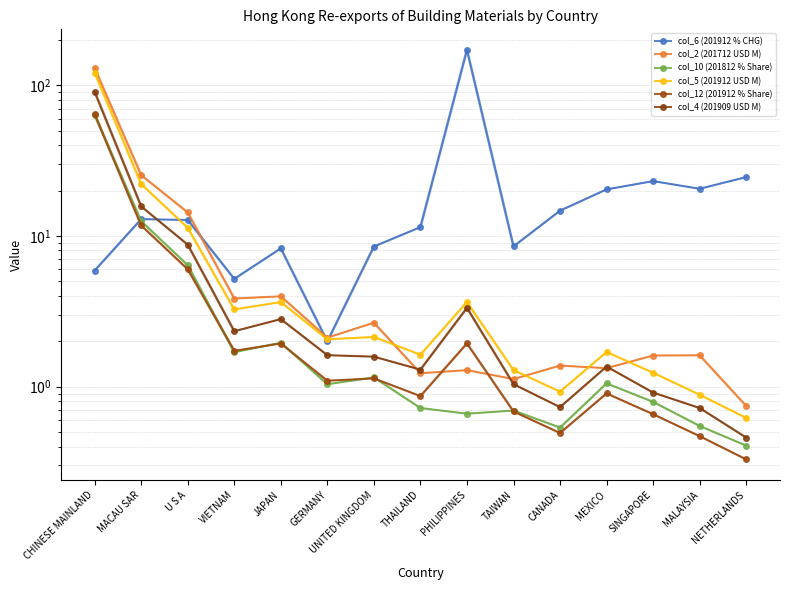

What is the maximum value for col_5 (201912 USD M)?

121.1